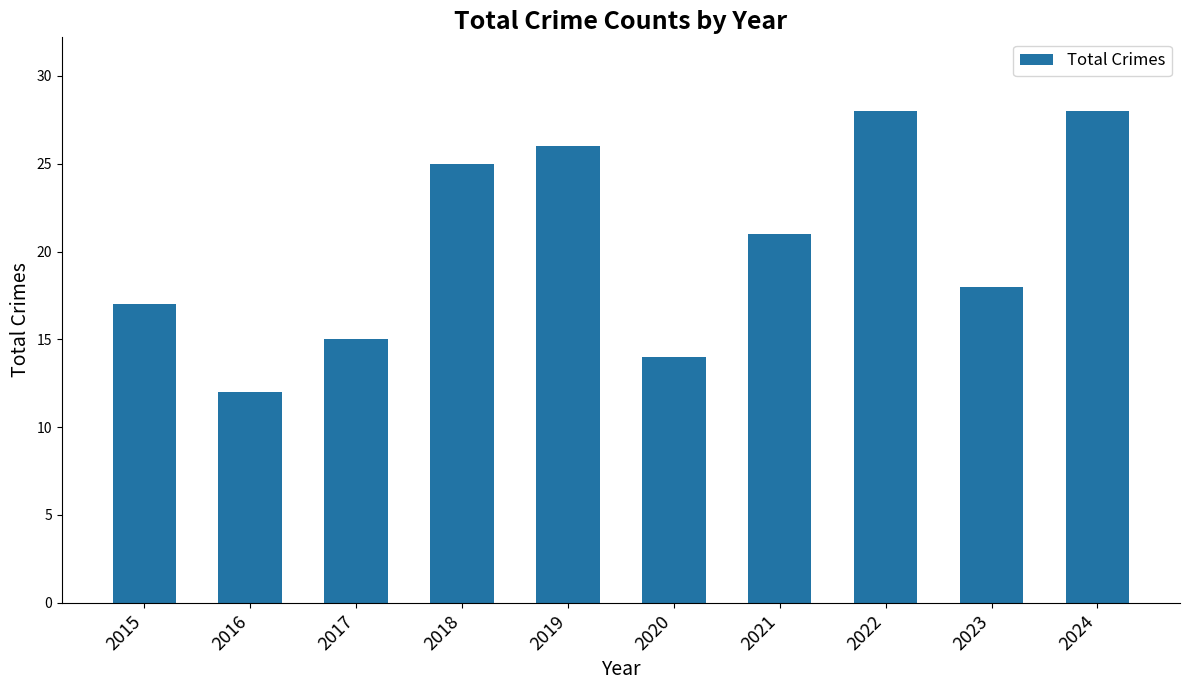

What is the difference between the second highest and second lowest values?

14